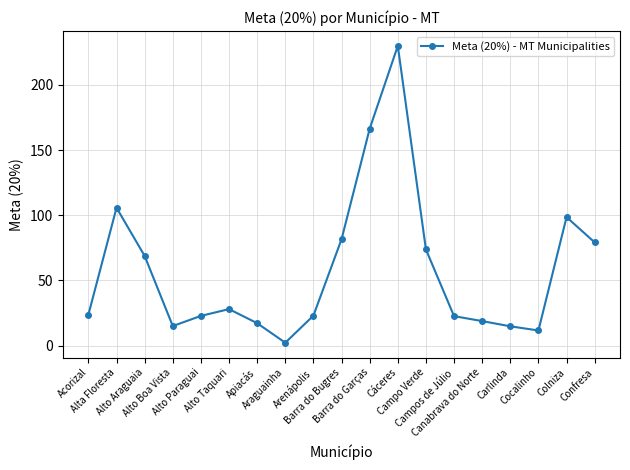

The value at Cáceres is 119.5. True or false?

False